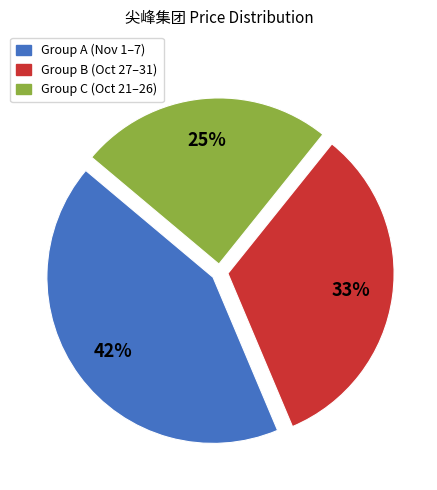

Does any single category account for the majority?

No